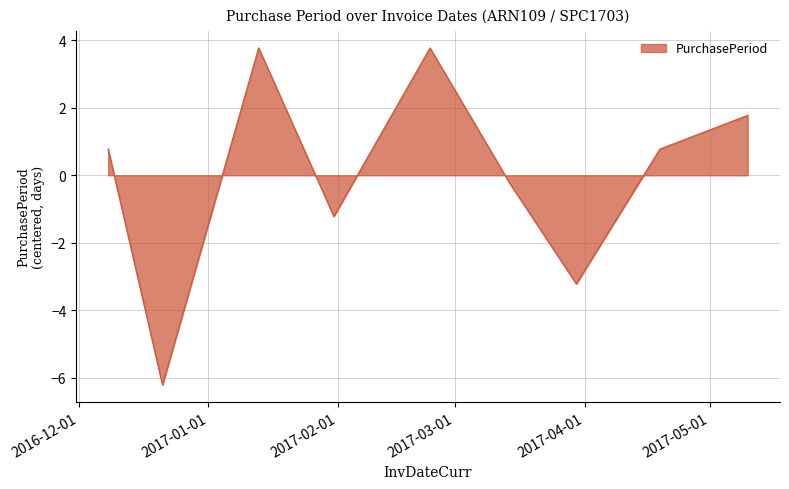

What is the maximum value shown in the chart?

3.8